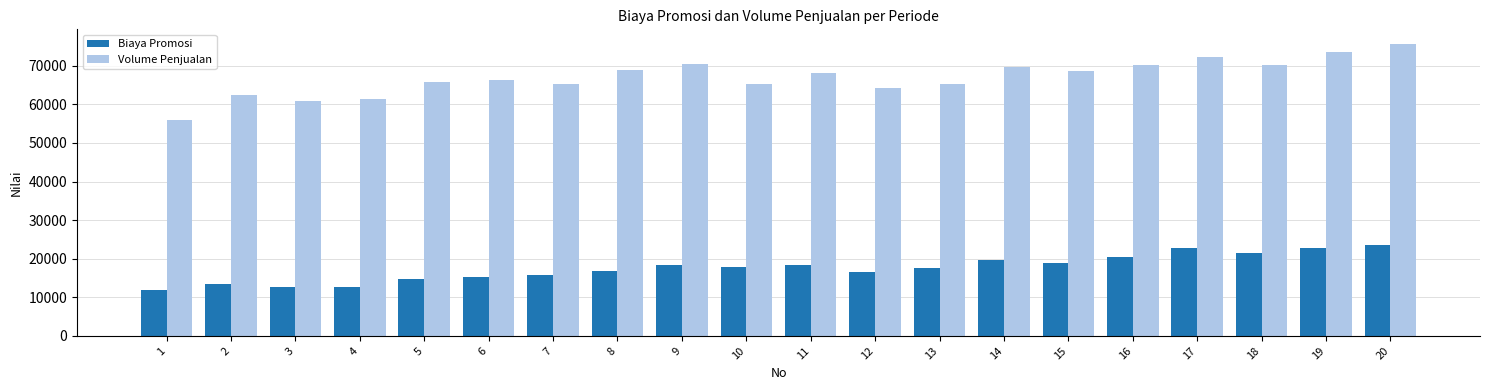

Which series has the widest spread of values?

Volume Penjualan